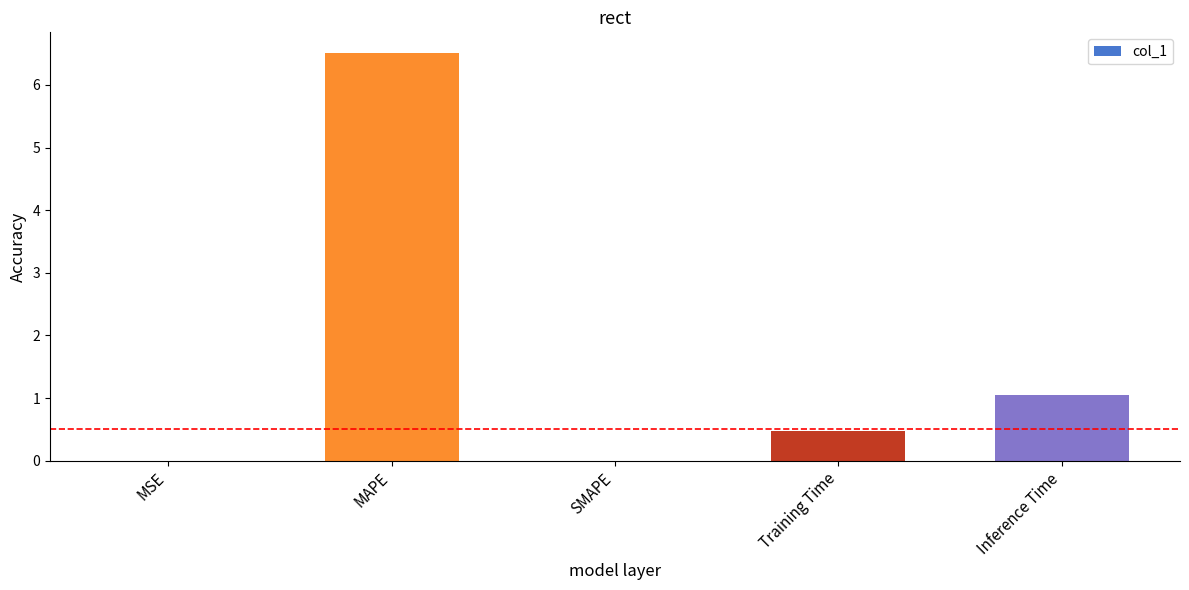

What is the sum of all values?

8.0